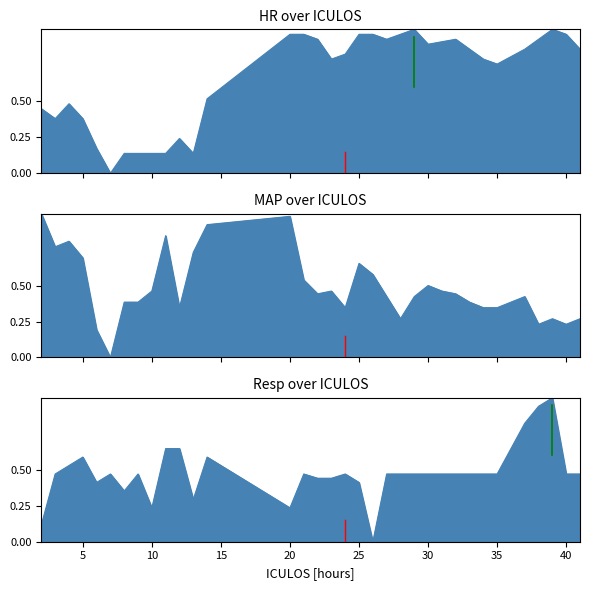

The value of MAP at 31 is 0.5. True or false?

True